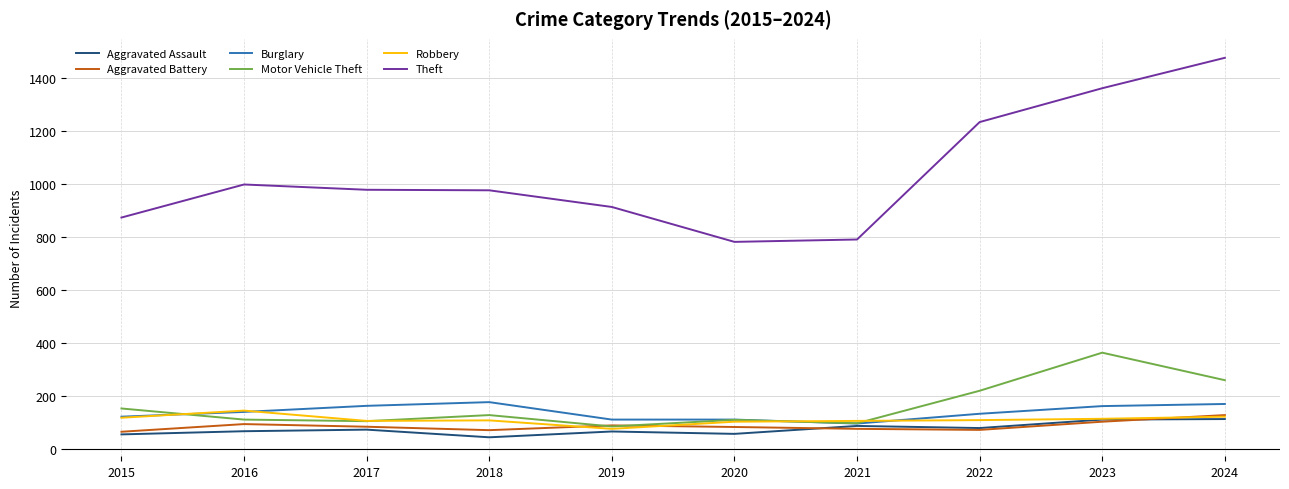

Is this an area chart (filled region under the line)?

No